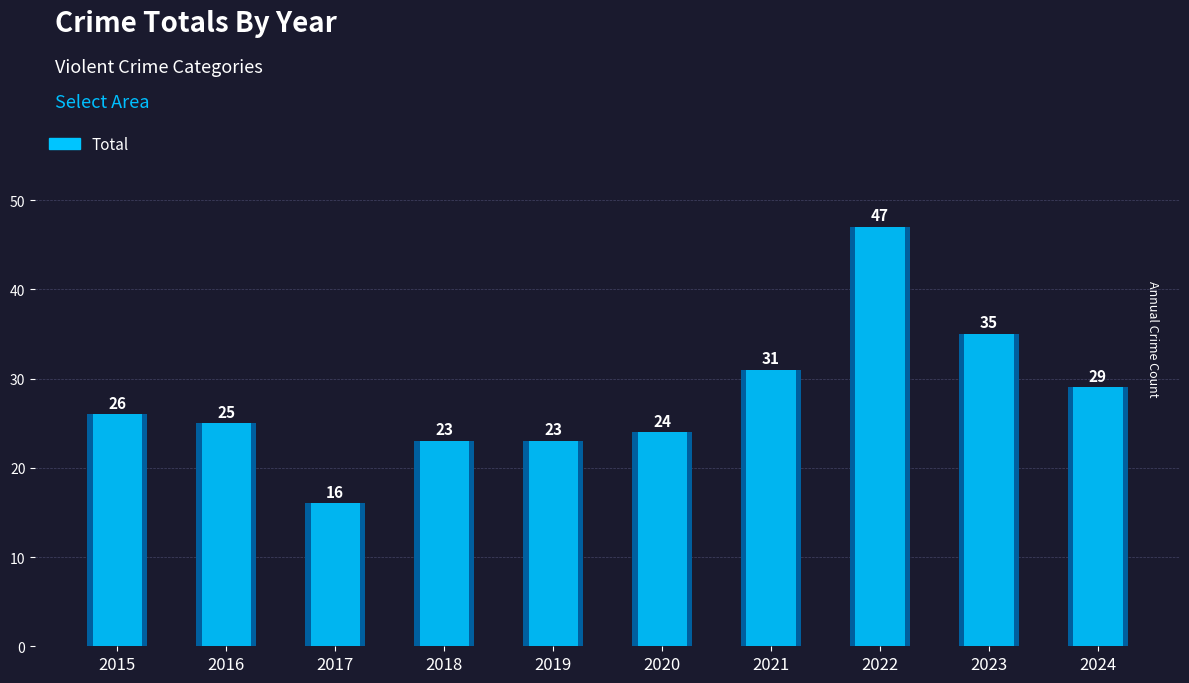

What value does the data have at 2022, to the nearest 10?

50